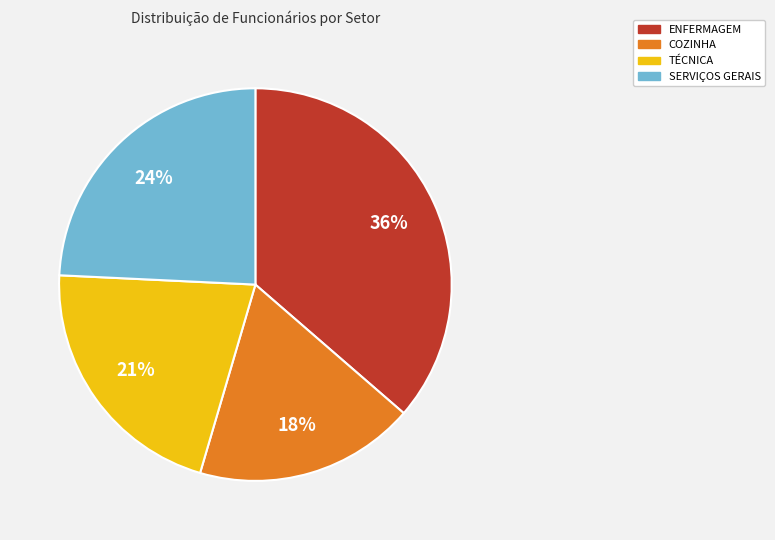

Count the number of slices in the pie.

4